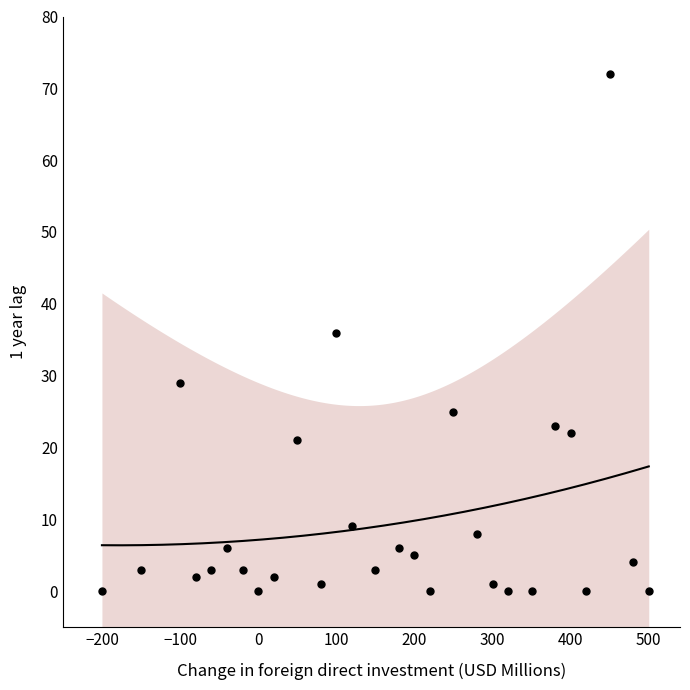

What is the range of Y values (max minus min)?

72